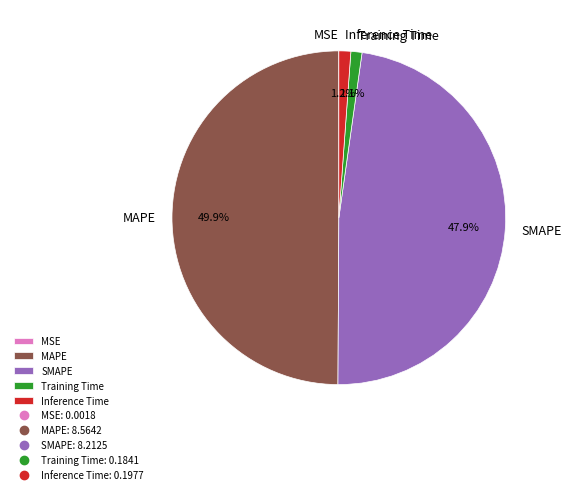

Which slice is the largest?

MAPE